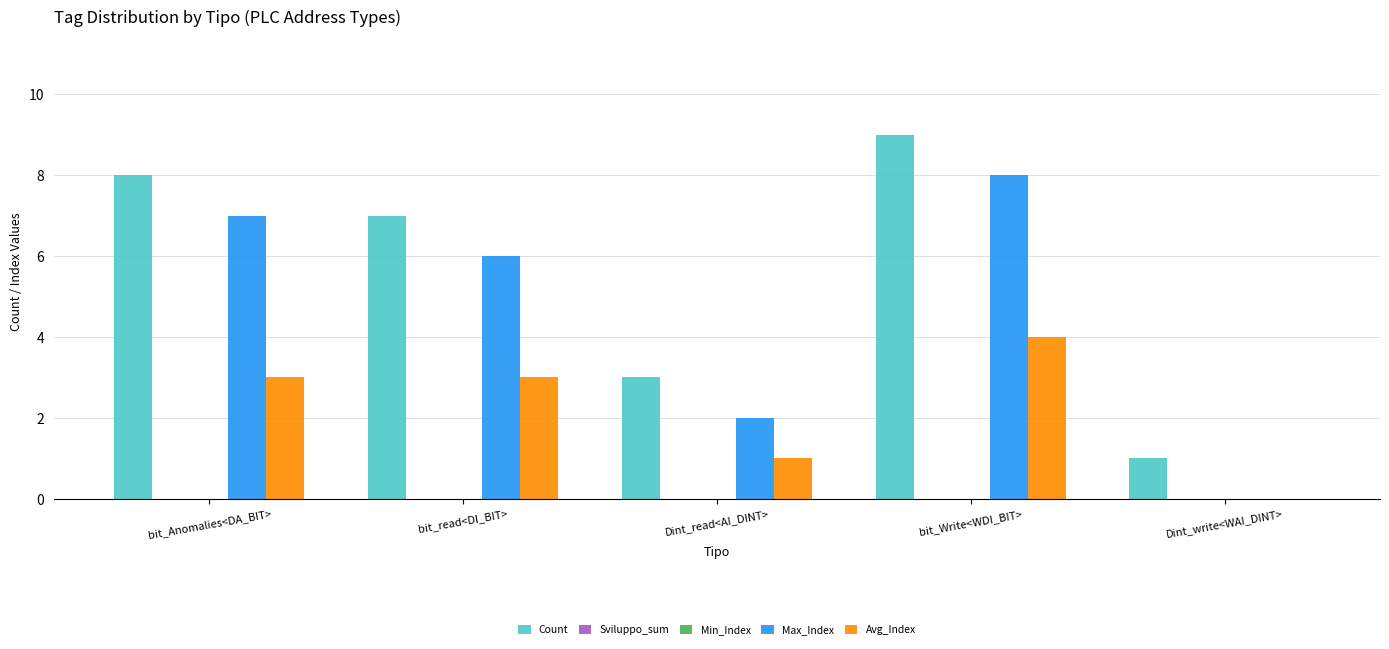

What is the difference between the maximum and minimum values in the Avg_Index series?

4